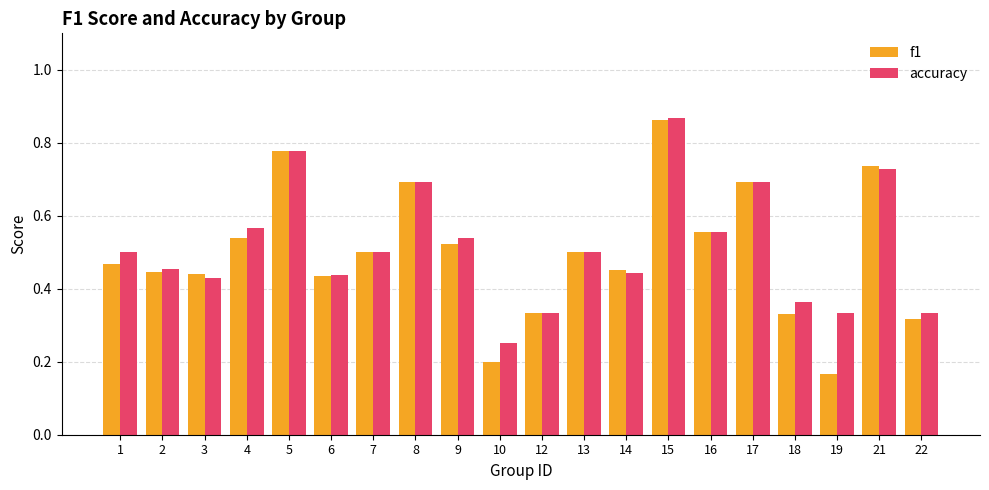

The accuracy series shows 0.1 at 12. True or false?

False